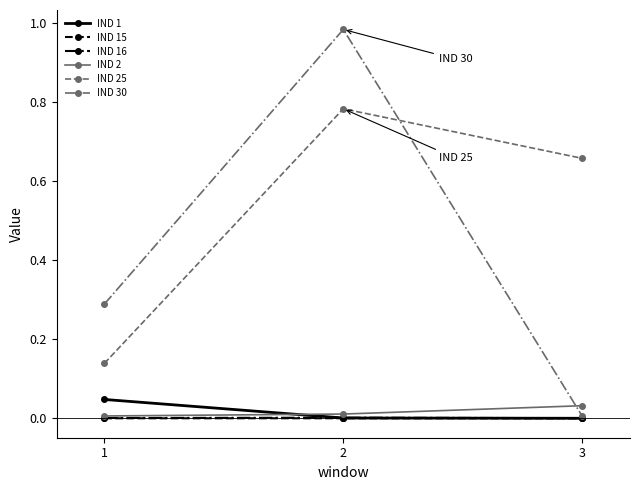

Which series has the widest spread of values?

IND 30